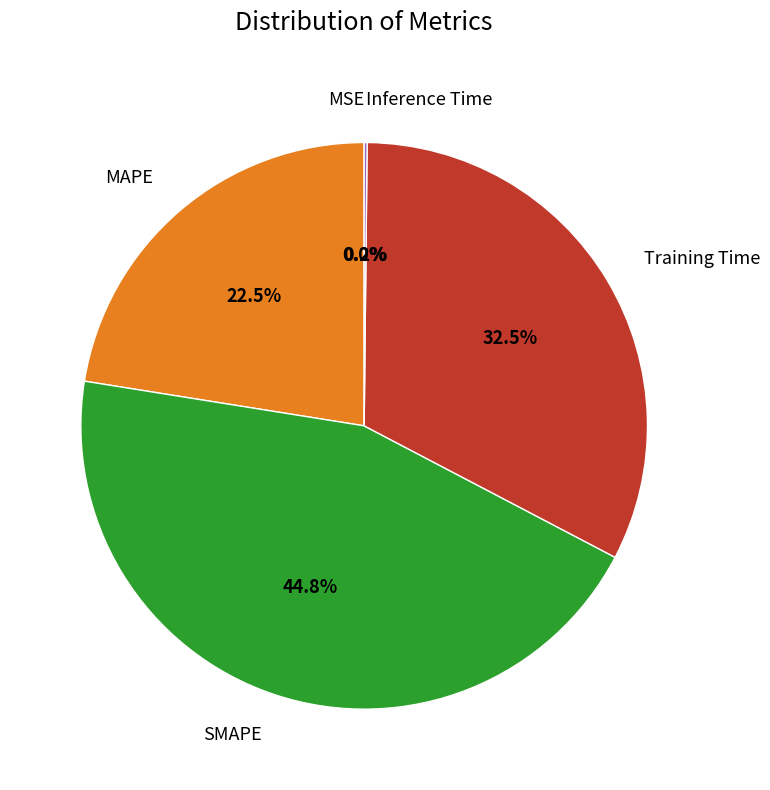

To the nearest percent, what is the difference between the largest and smallest slice percentages?

45%